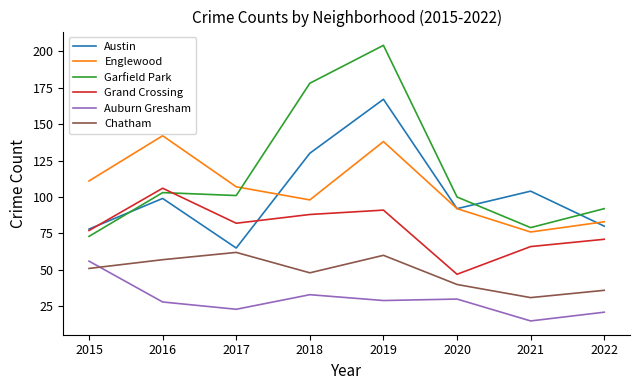

How many interior local valleys does the Chatham series have?

2